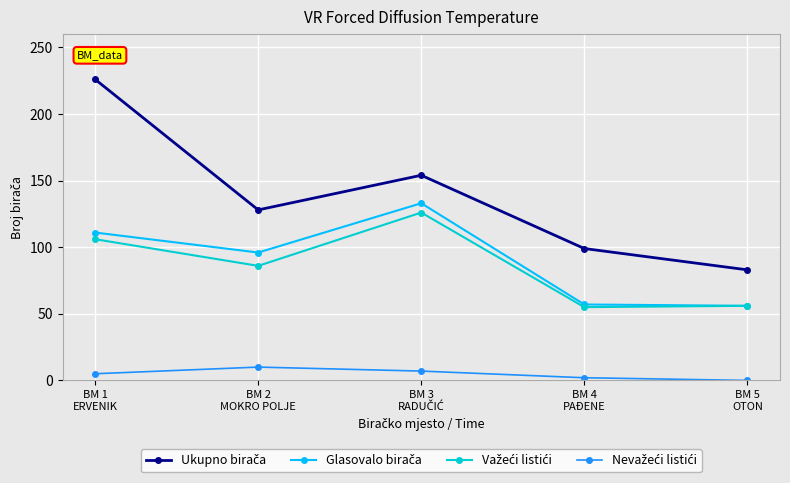

What is the maximum value shown in the chart?

226